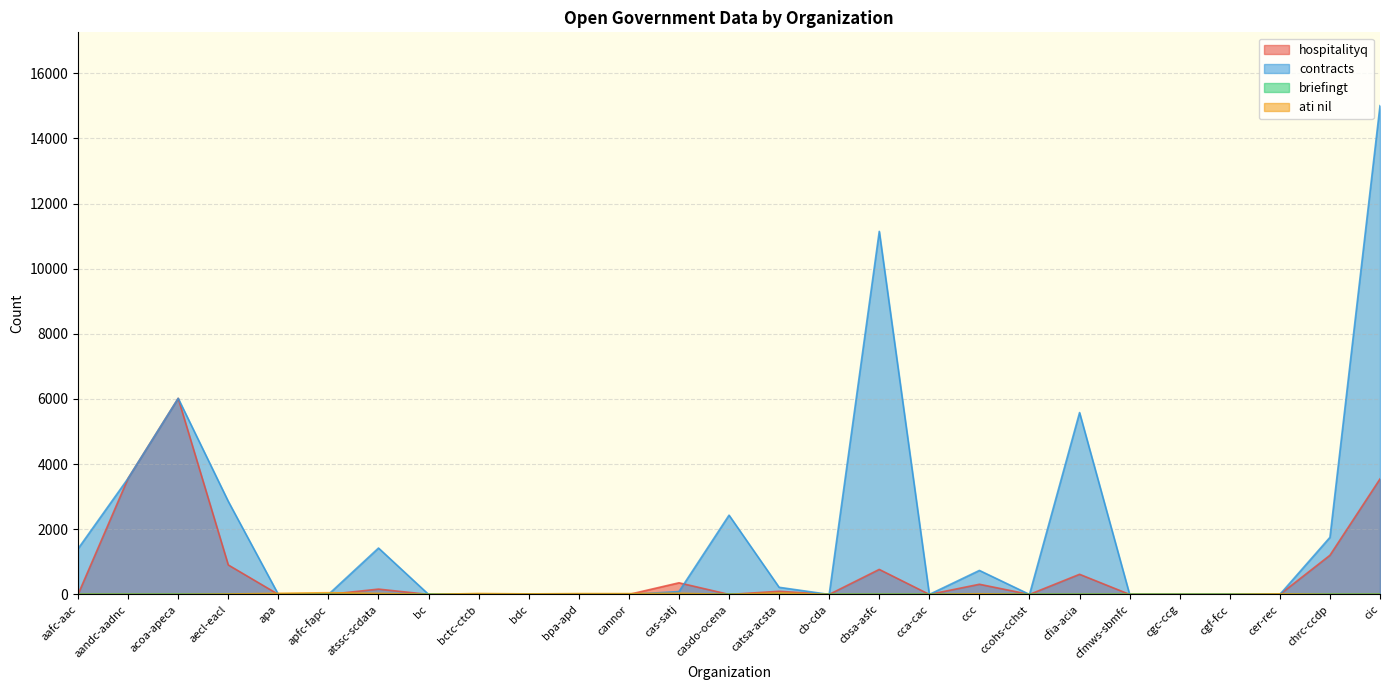

Reading left to right, transcribe all the data shown in this chart.

hospitalityq: 0	3565	6020	905	0	0	163	0	0	0	0	0	357	0	96	0	768	0	312	0	618	0	0	0	0	1202	3546
contracts: 1403	3565	6020	2857	0	0	1424	0	0	0	0	0	88	2433	219	0	11146	0	737	0	5583	0	0	0	0	1753	15005
ati nil: 0	0	0	12	34	53	31	0	29	16	26	25	36	0	47	0	0	0	20	0	0	0	0	0	17	0	0